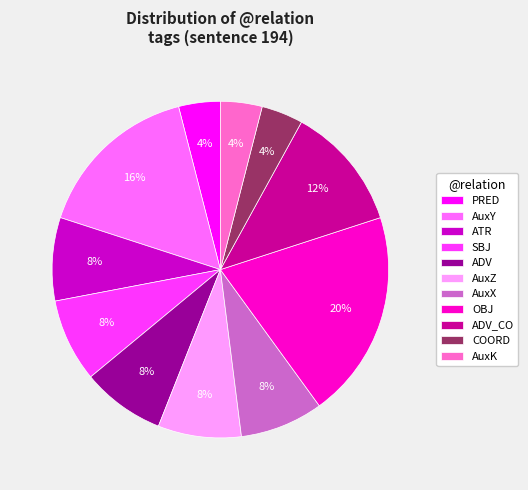

Is it true that AuxY is 16% of the pie?

True